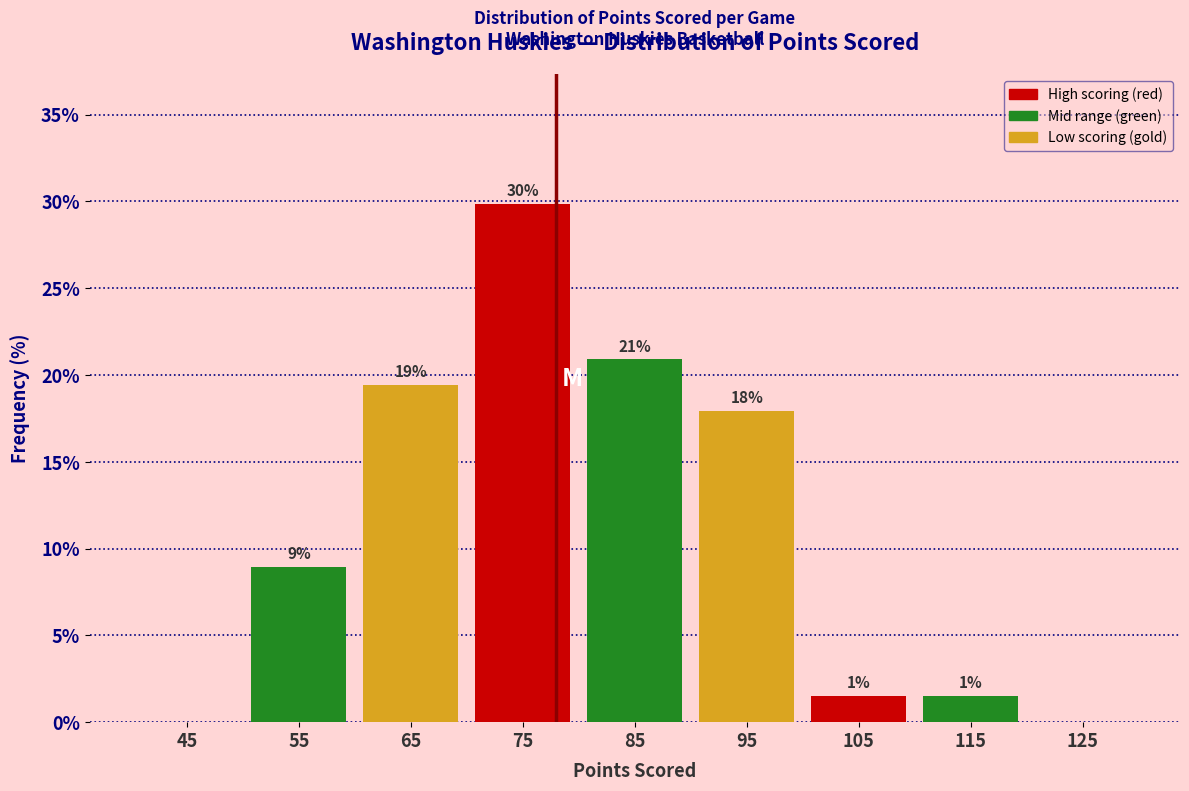

Which range on the x-axis has the tallest bar?

70 to 80